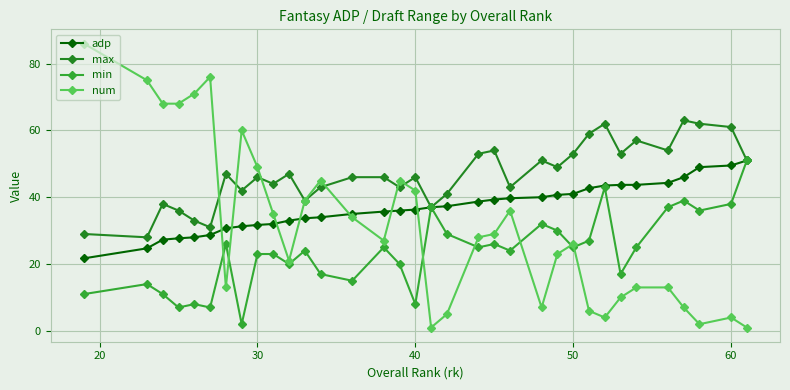

What are all the series names shown in the legend?

adp, max, min, num